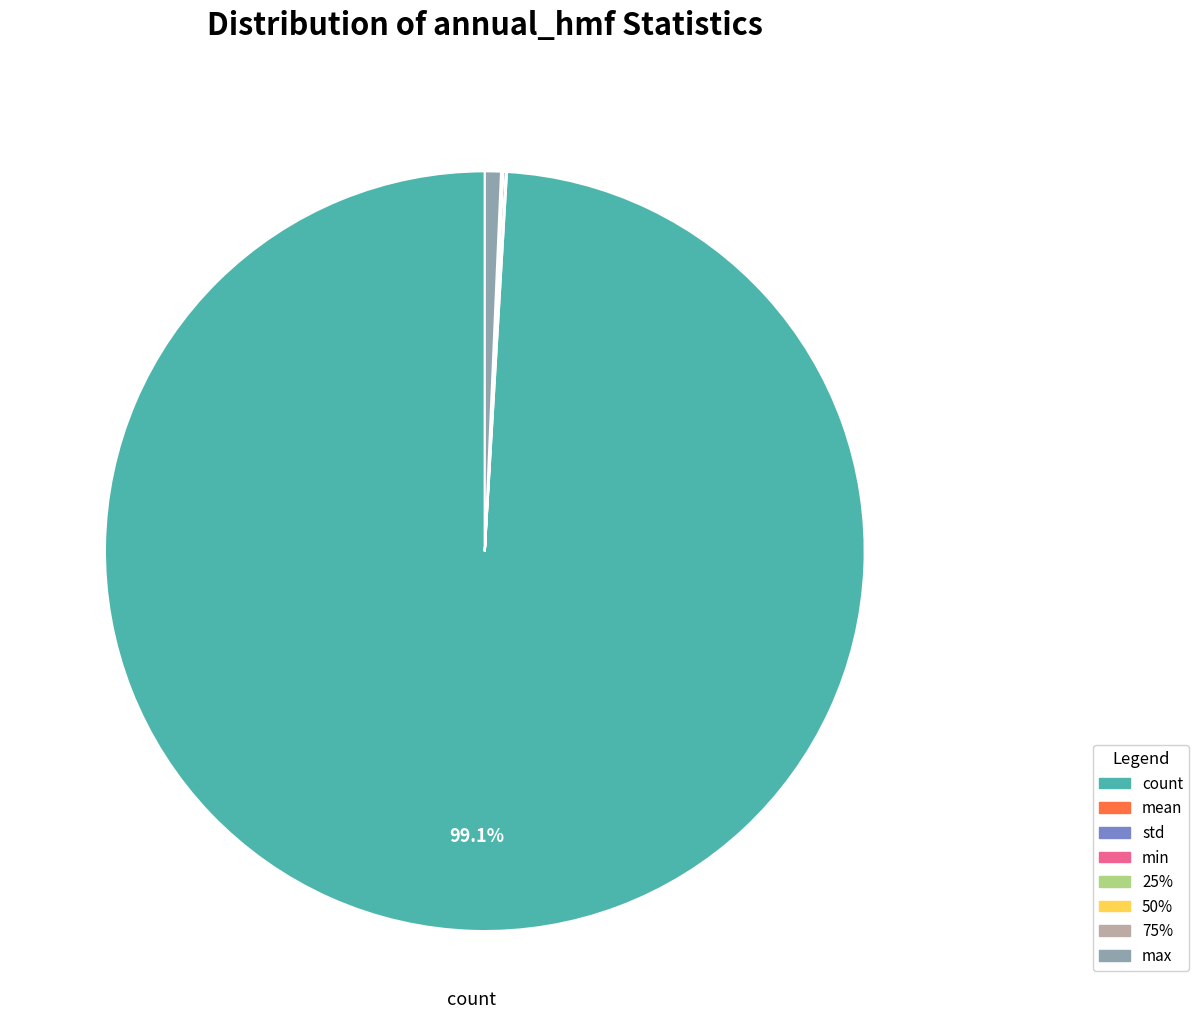

Is there a majority slice in this chart?

Yes